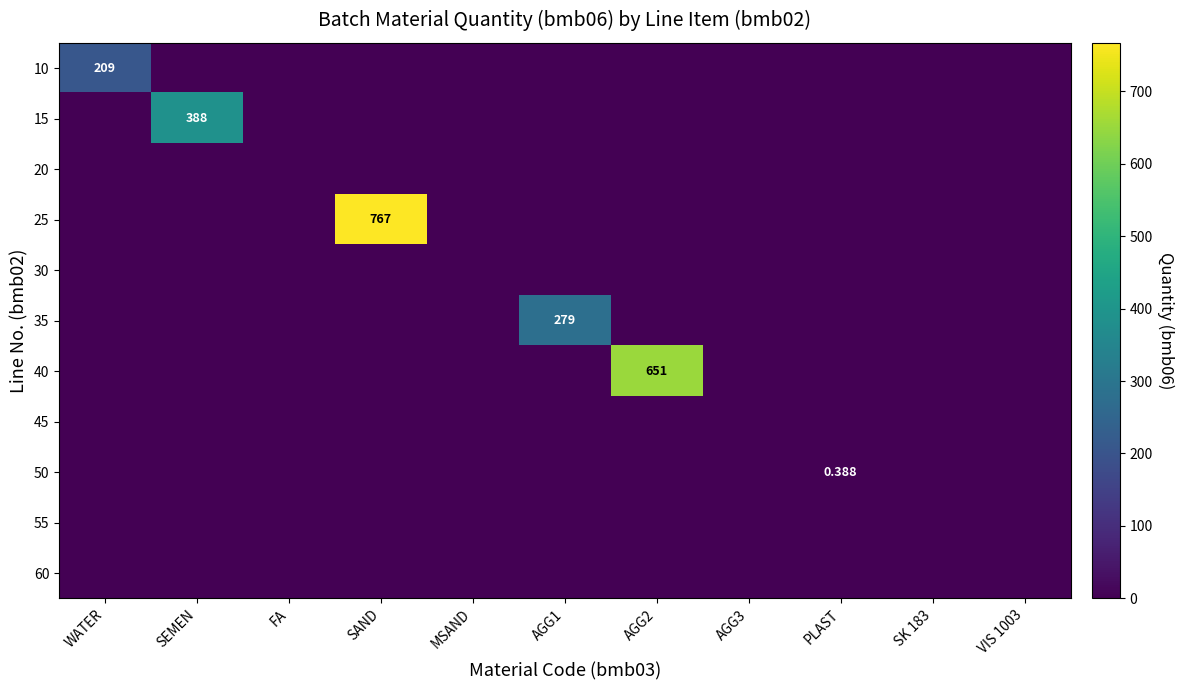

Between SK 183 and WATER, which is larger?

WATER